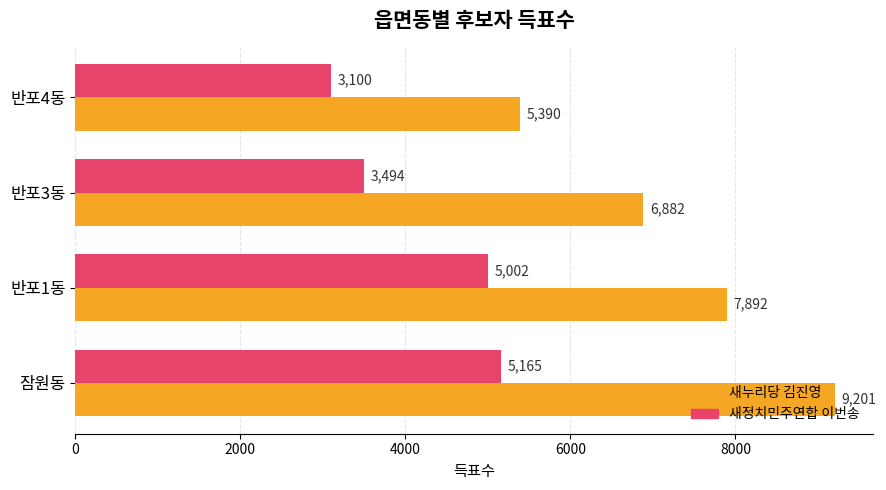

What is the difference between the second highest and second lowest values in the 새누리당 김진영 series?

1010